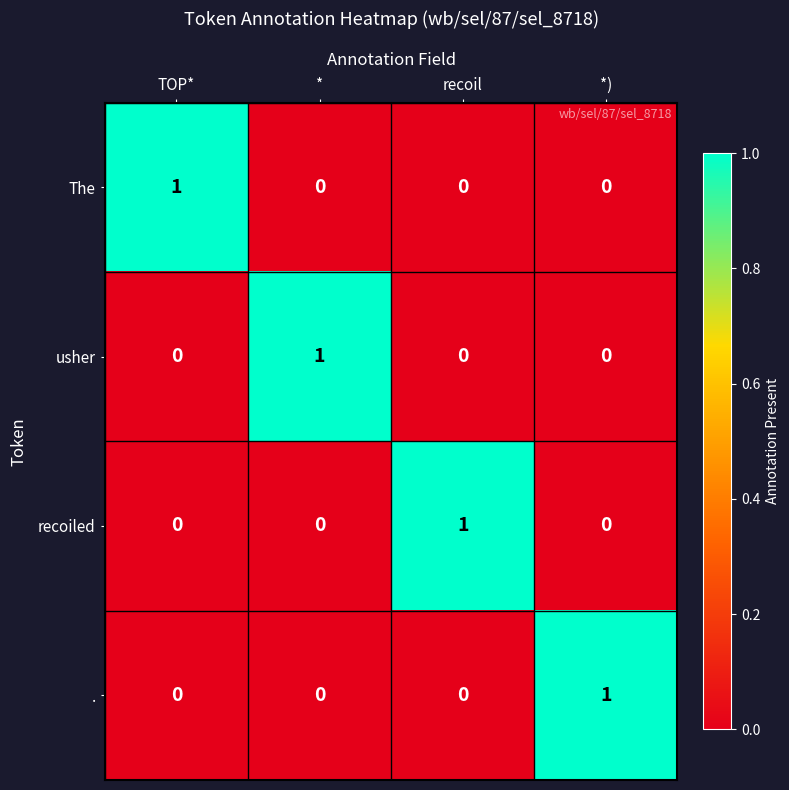

At how many categories does at least one series exceed 0?

4